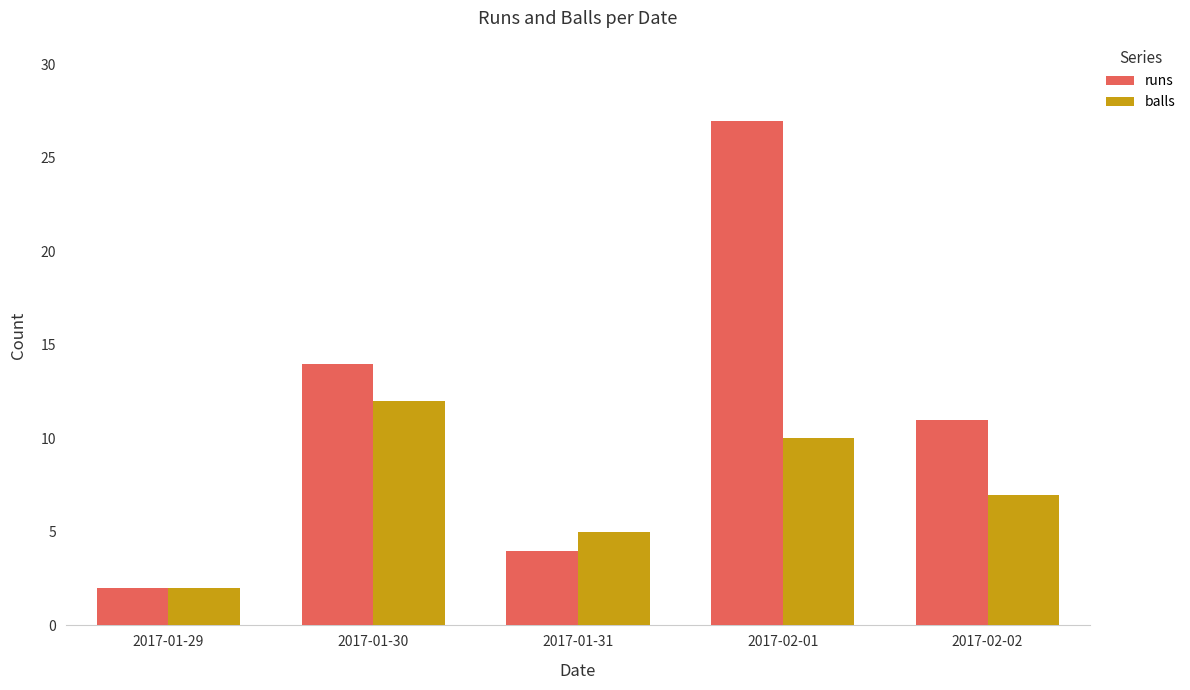

How many distinct data groups are displayed?

2